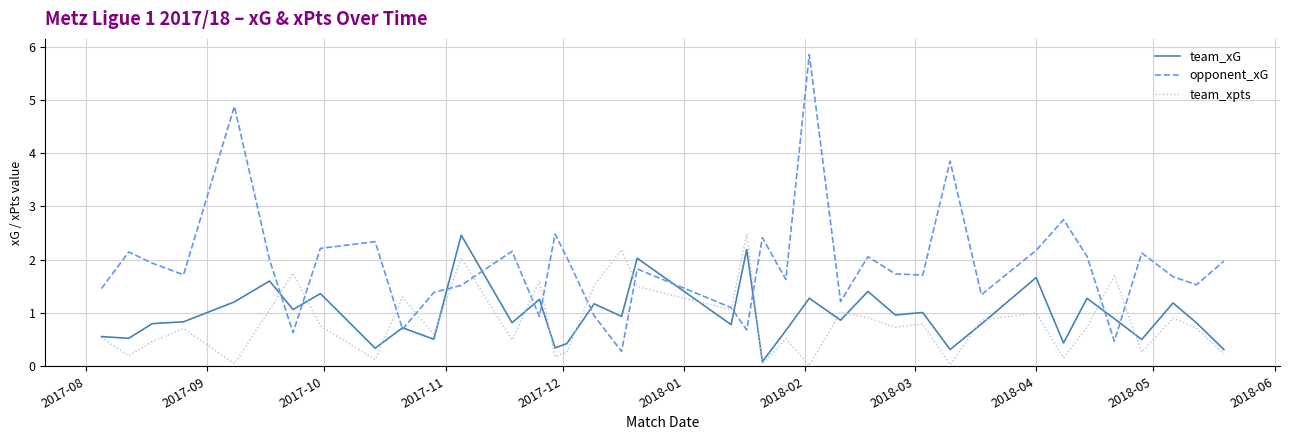

Is this an area chart (filled region under the line)?

No